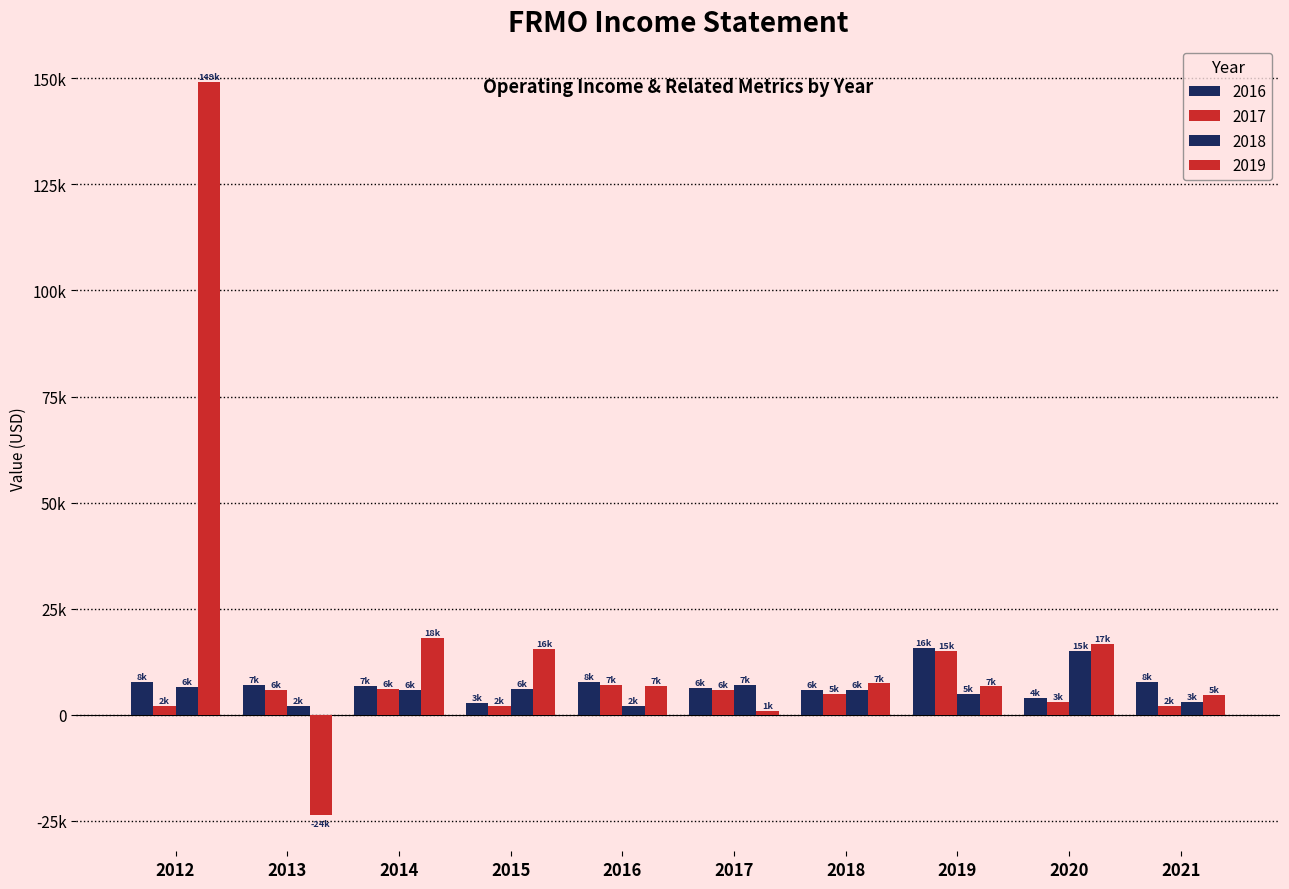

Does the chart contain stacked bars?

No